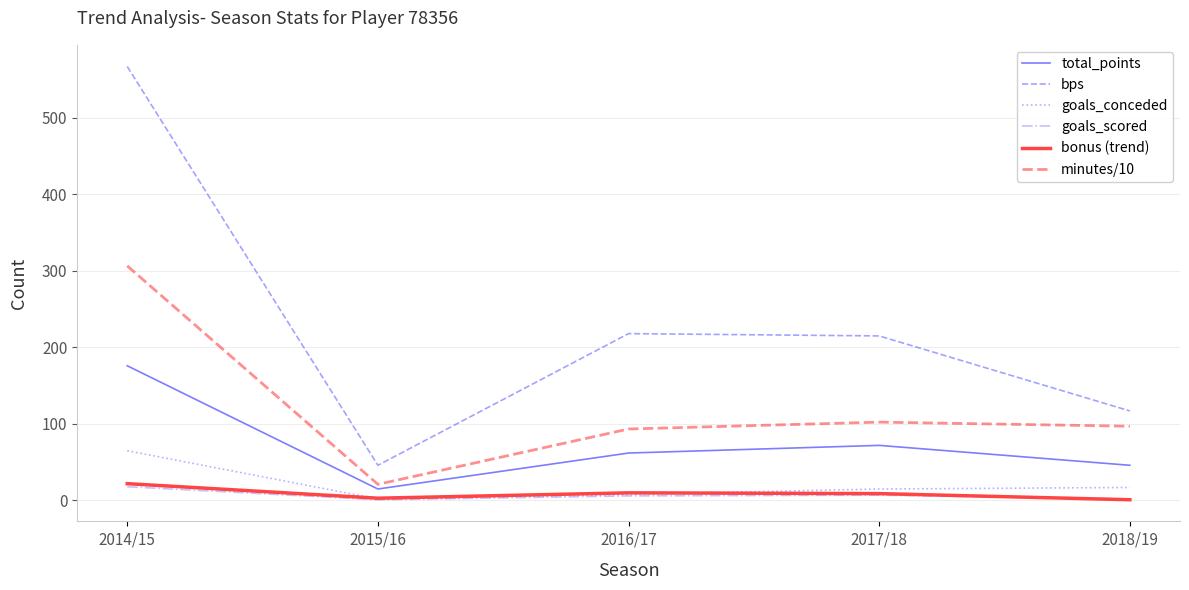

The minutes/10 series shows 167.5 at 2018/19. True or false?

False